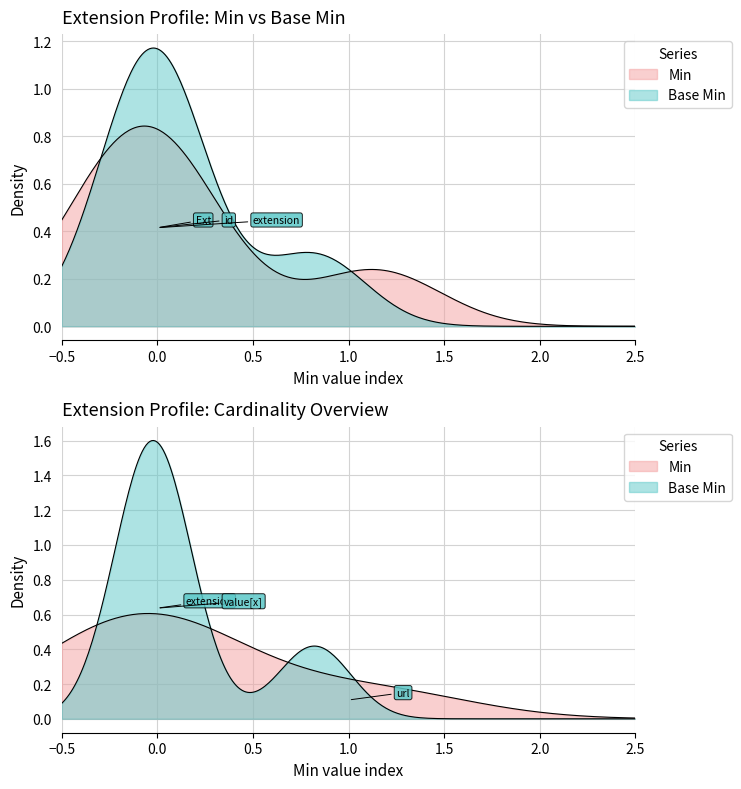

Reading left to right, extract all data points from this chart.

Min: Extension=0	Extension.id=0	Extension.extension=0	Extension.url=1	Extension.value[x]=0
Base Min: Extension=0	Extension.id=0	Extension.extension=0	Extension.url=1	Extension.value[x]=0